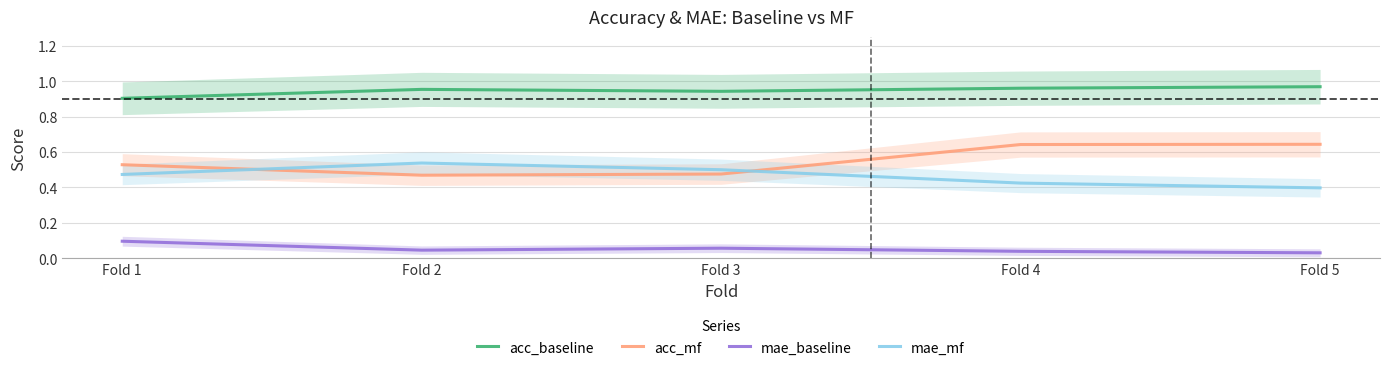

Reading left to right, transcribe all the data shown in this chart.

acc_baseline: Fold 1=0.9	Fold 2=1.0	Fold 3=0.9	Fold 4=1.0	Fold 5=1.0
acc_mf: Fold 1=0.5	Fold 2=0.5	Fold 3=0.5	Fold 4=0.6	Fold 5=0.6
mae_baseline: Fold 1=0.1	Fold 2=0.0	Fold 3=0.1	Fold 4=0.0	Fold 5=0.0
mae_mf: Fold 1=0.5	Fold 2=0.5	Fold 3=0.5	Fold 4=0.4	Fold 5=0.4